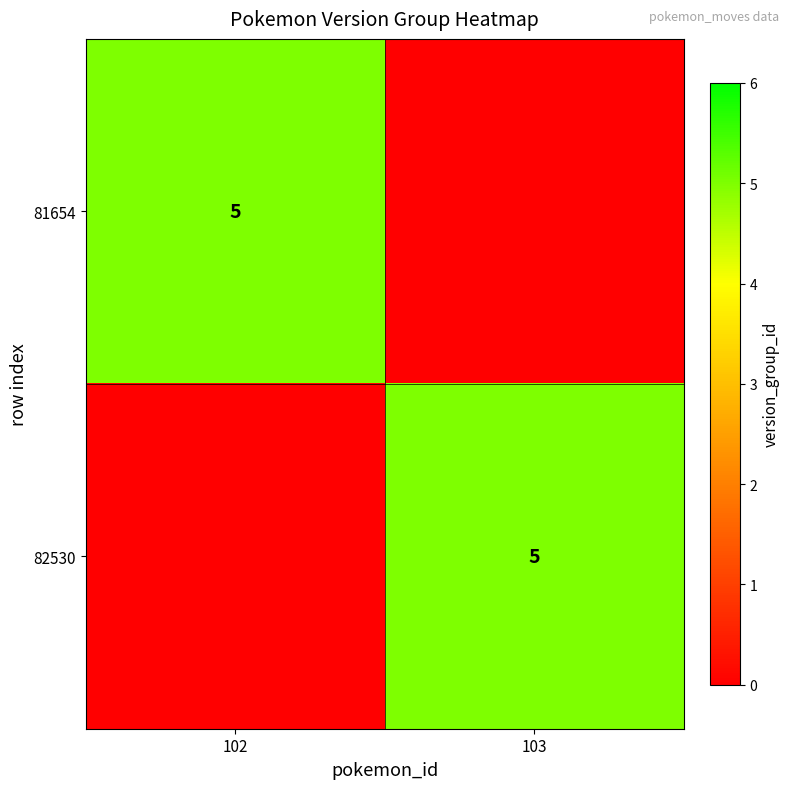

The 81654 series shows 2 at 102. True or false?

False